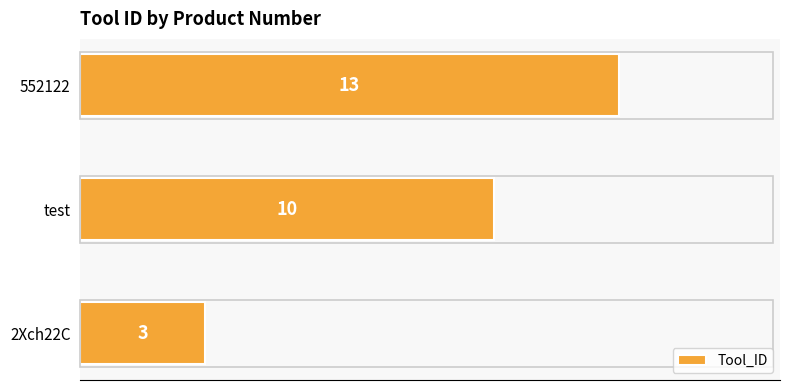

Rank the categories by value from lowest to highest.

2Xch22C, test, 552122